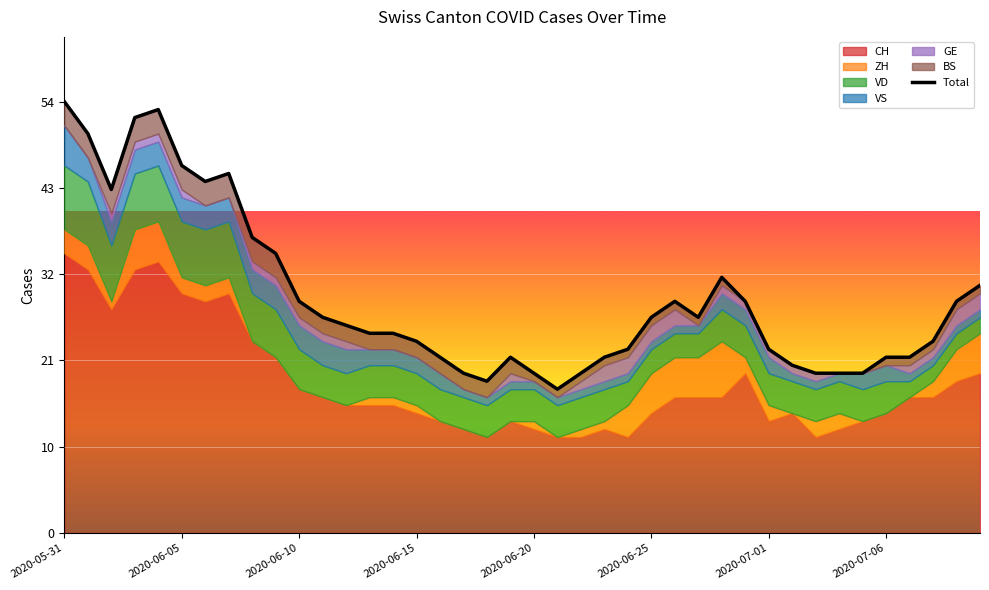

How many data points are above 26?

19